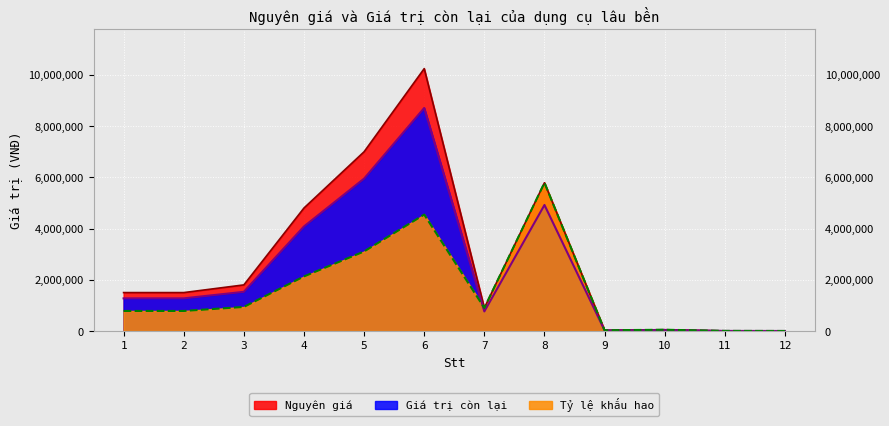

Which series ends up on top after the final intersection of Giá trị còn lại and Tỷ lệ khấu hao?

Tỷ lệ khấu hao